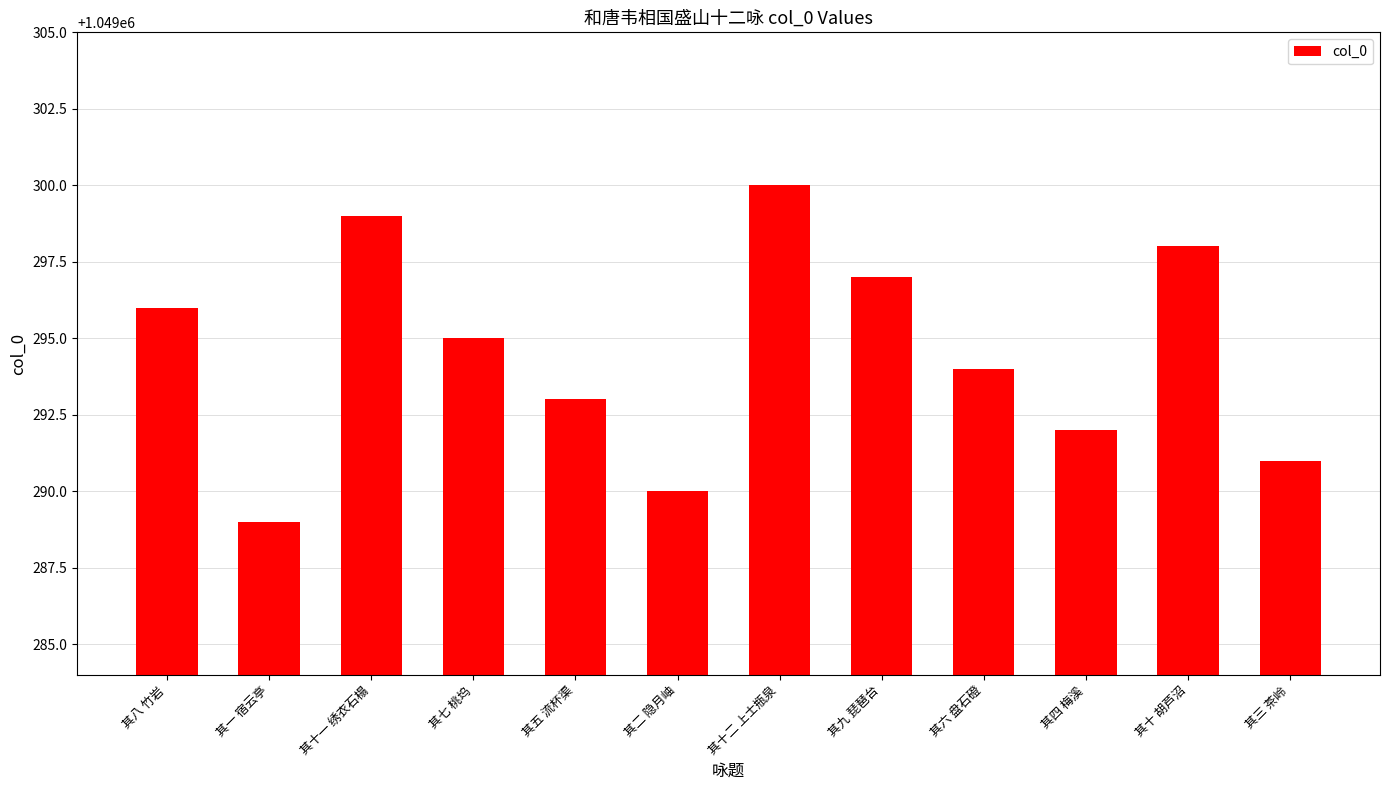

Which label corresponds to the smallest value in the chart?

其一 宿云亭